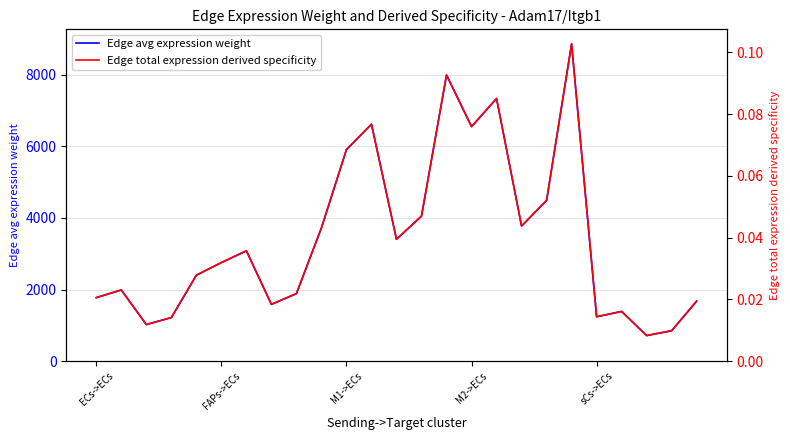

What is the highest value of the Edge avg expression weight series?

8856.8